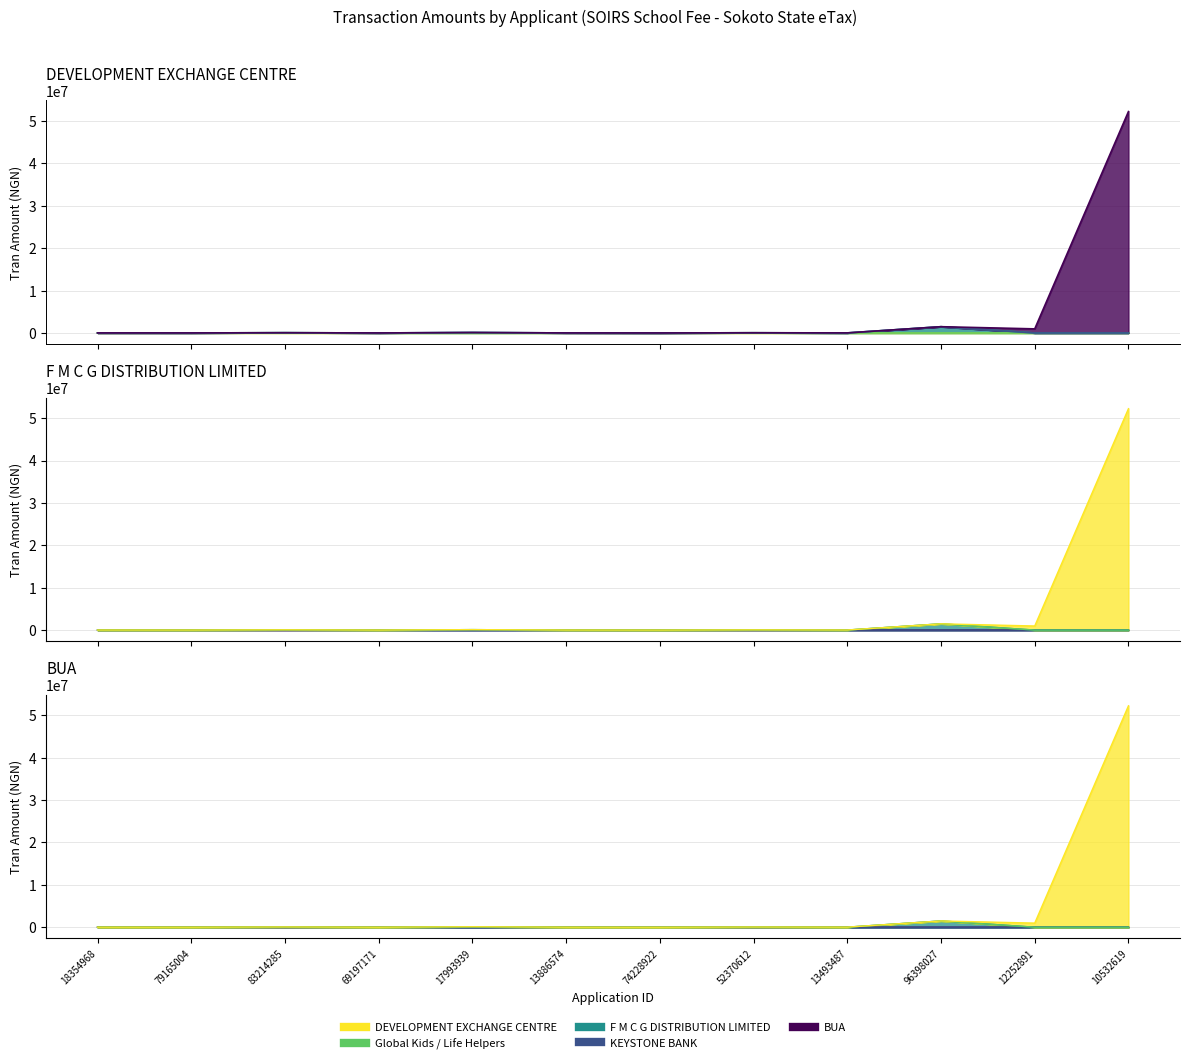

True or false: DEVELOPMENT EXCHANGE CENTRE has a value of -4995.1 at 10532619.

False